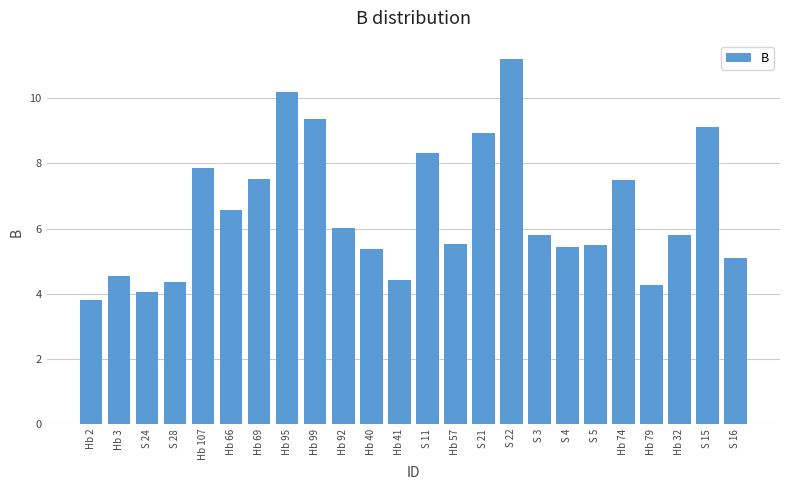

What is the label of the 21st bar from the right?

S 28